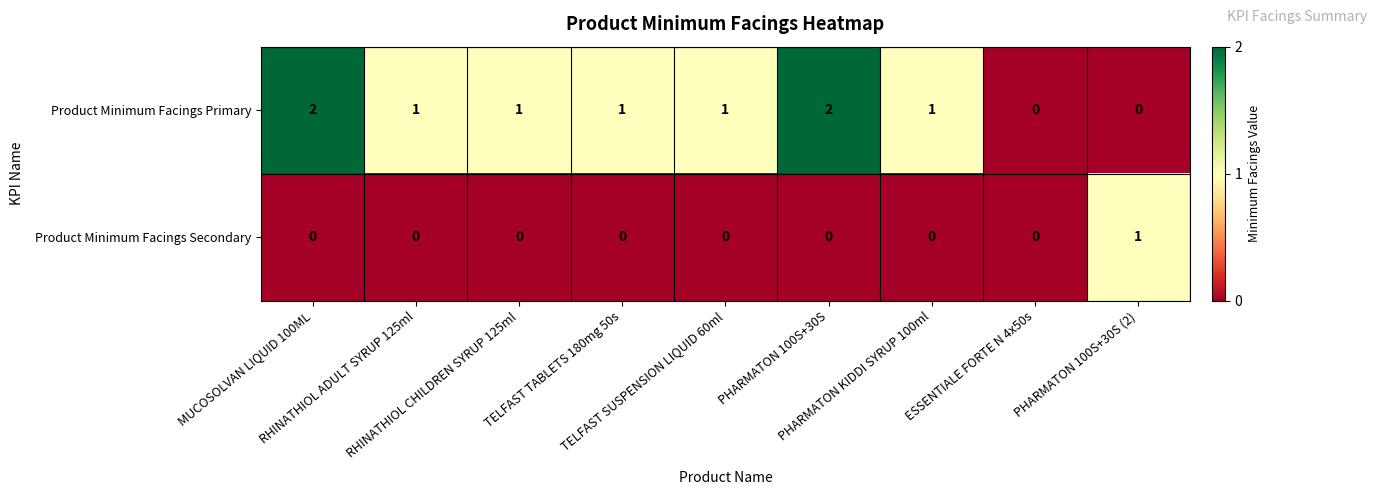

Count the Product Minimum Facings Primary values in the range 1 to 2.

7